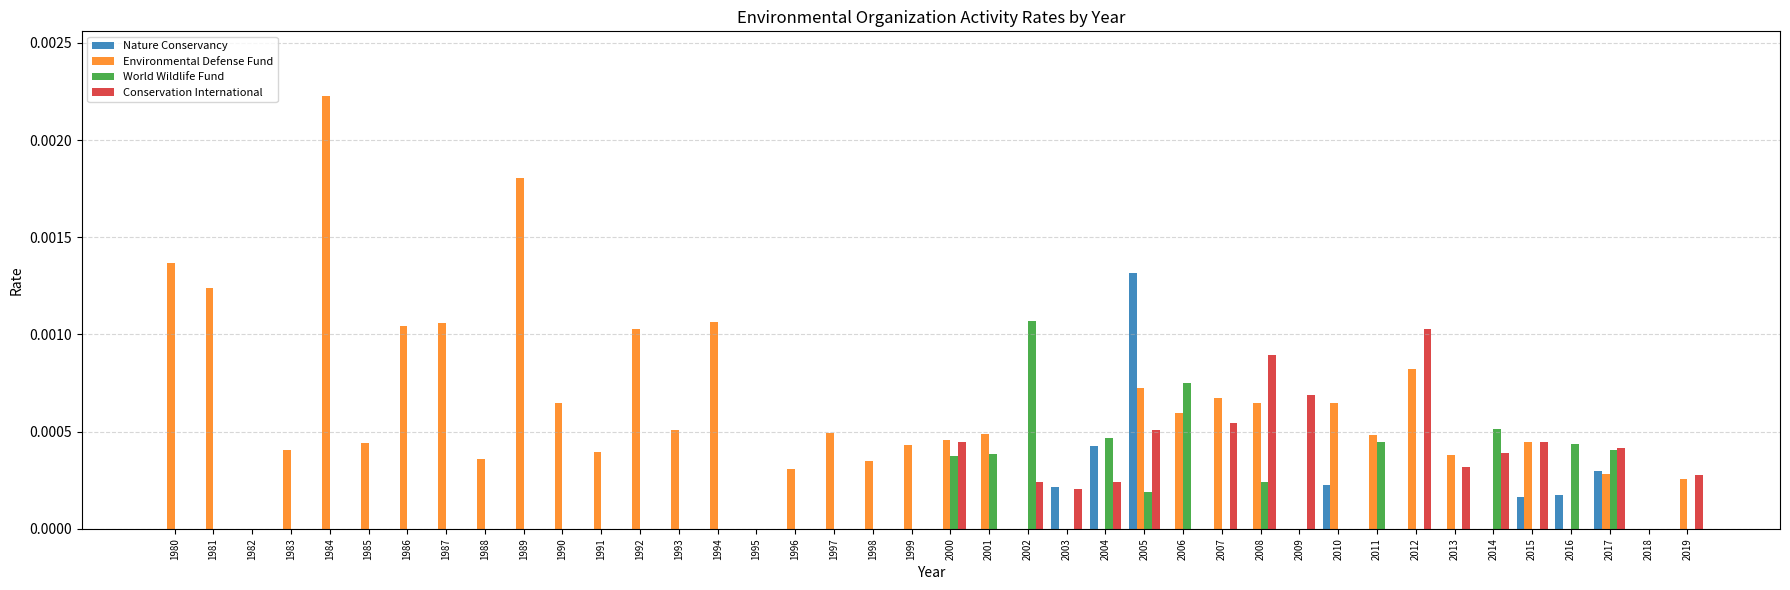

The Environmental Defense Fund series shows 0.0 at 2003. True or false?

True